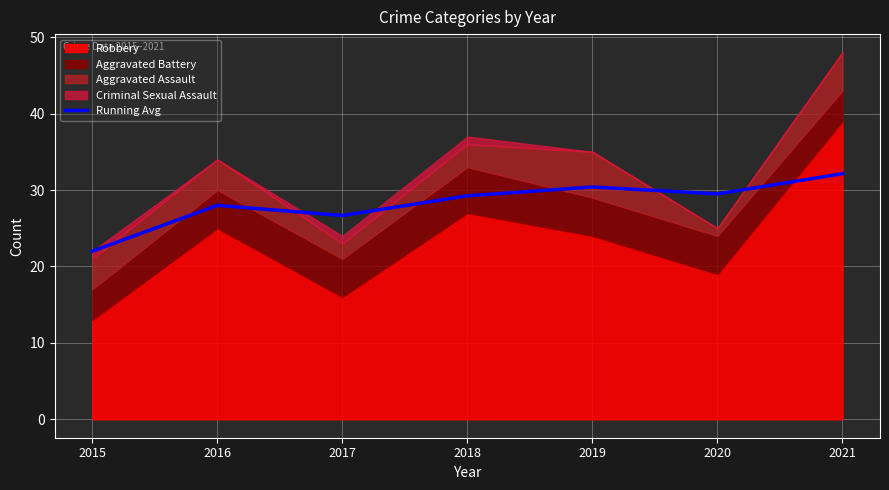

Count the number of values greater than 29.

4